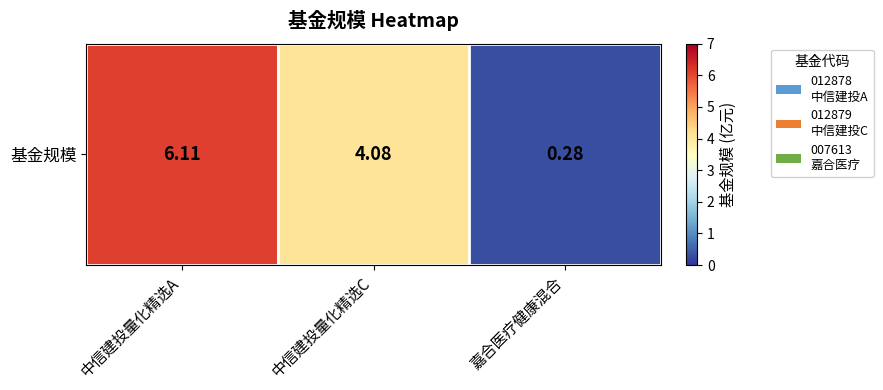

Rank the categories by value from lowest to highest.

嘉合医疗健康混合, 中信建投量化精选C, 中信建投量化精选A